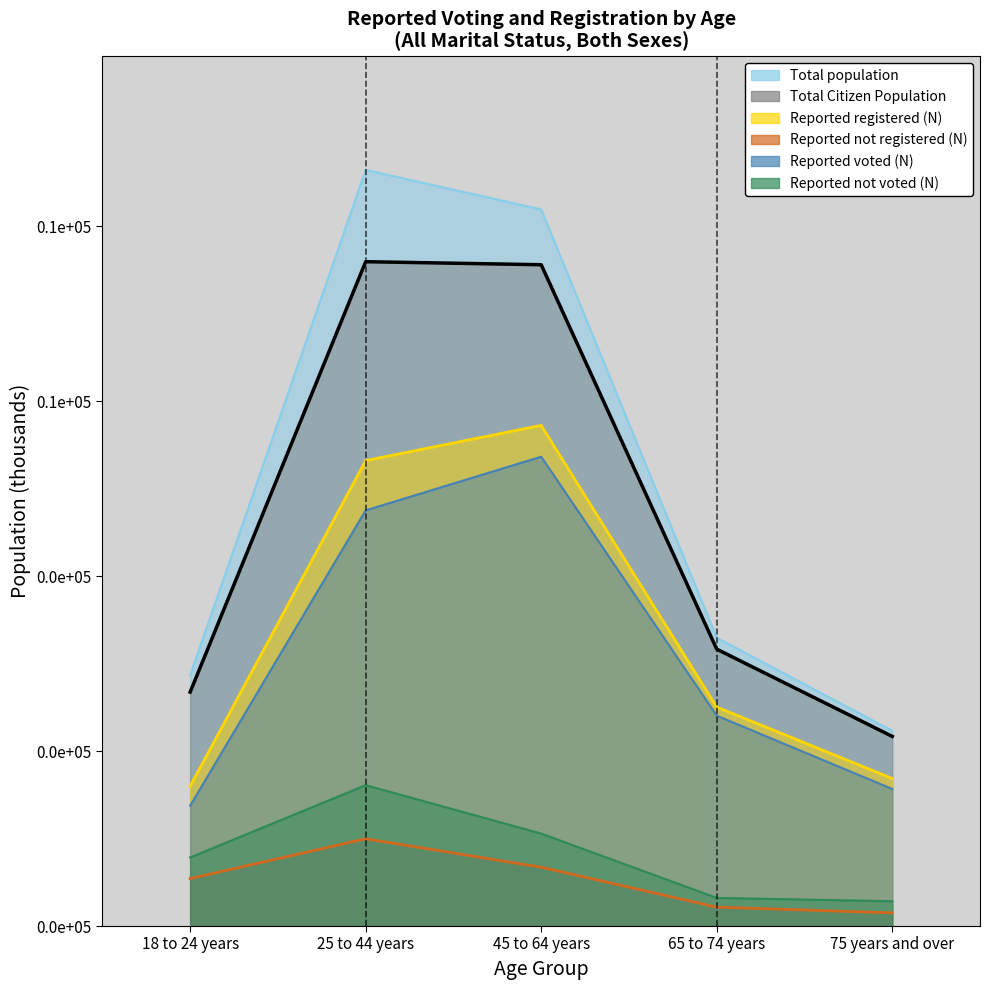

Where does the Reported not registered (N) series first go above 5421?

25 to 44 years